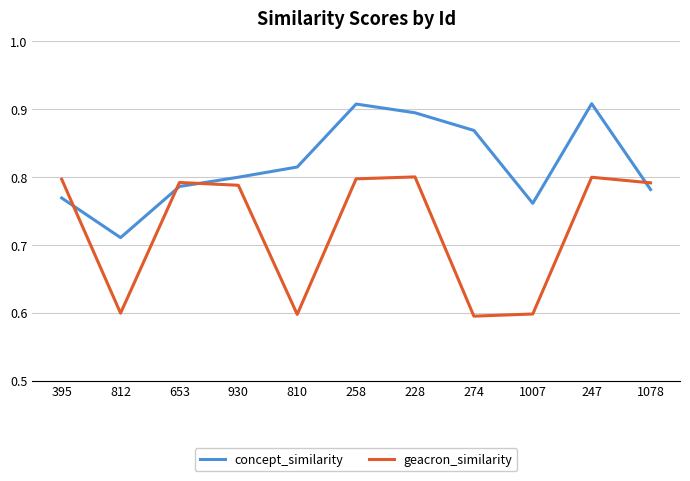

In concept_similarity, how many points are lower than both neighbors (excluding endpoints)?

2